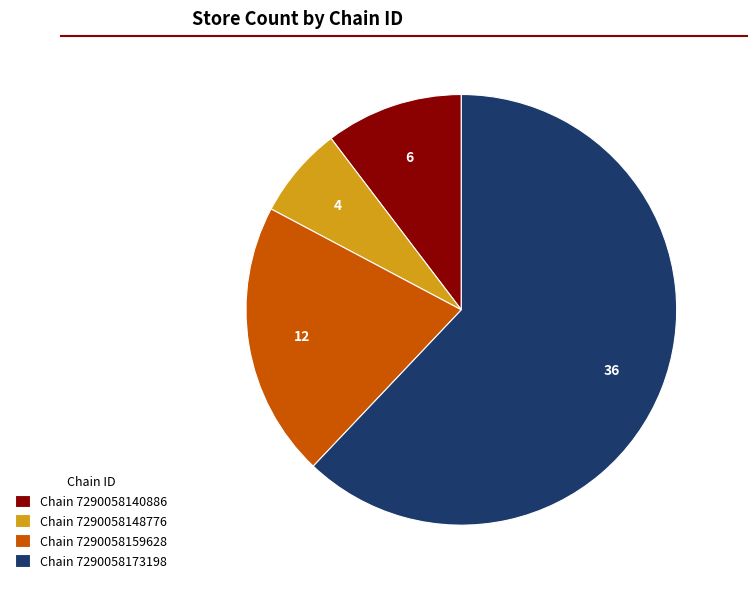

Between Chain 7290058140886 and Chain 7290058148776, which is larger?

Chain 7290058140886